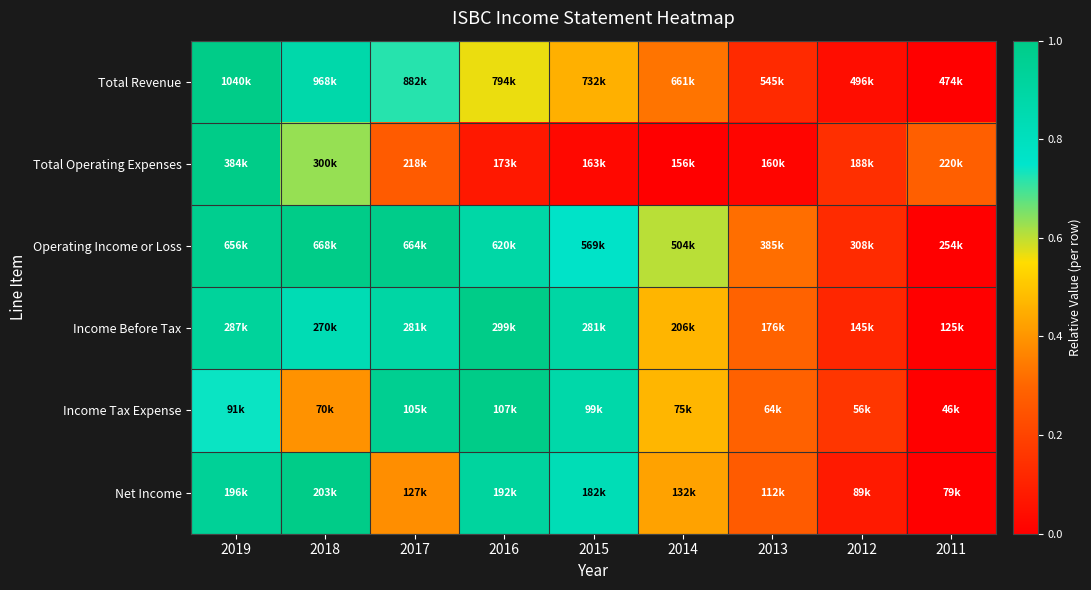

Which series has the largest range (max minus min)?

Total Revenue